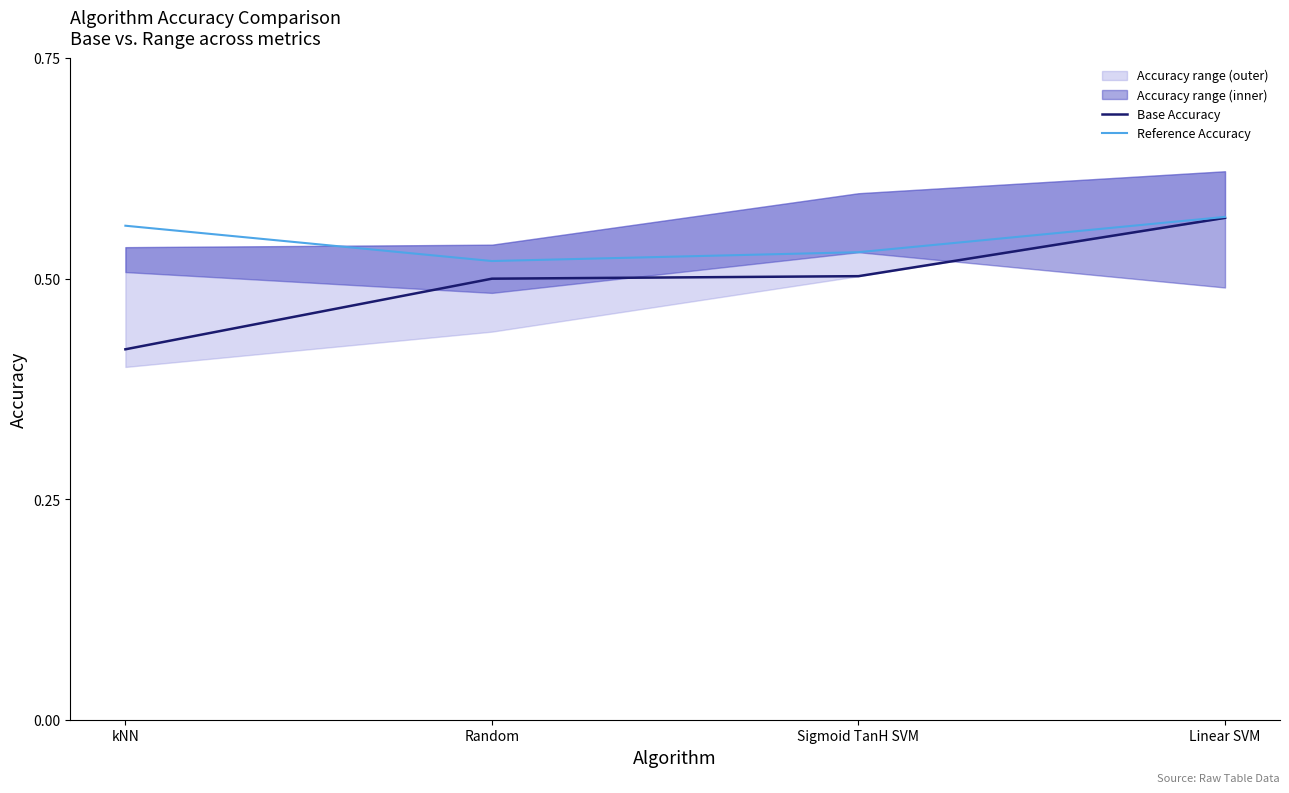

What is the average value of the Reference Accuracy series?

0.5